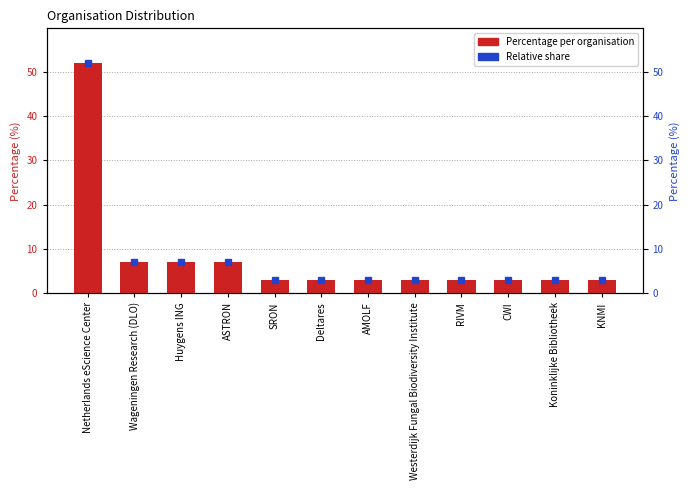

How many bars are there in total?

12